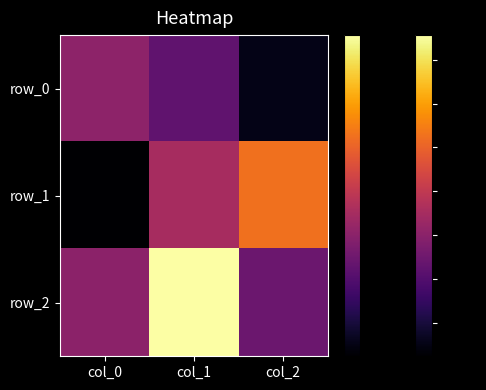

Is it true that row_0 equals -0.1 at col_0?

False